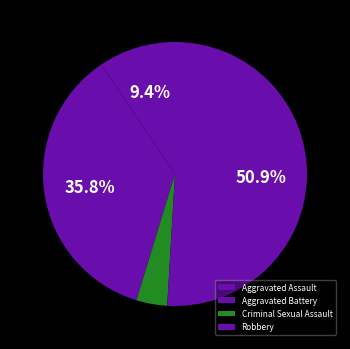

What is the majority slice?

Robbery